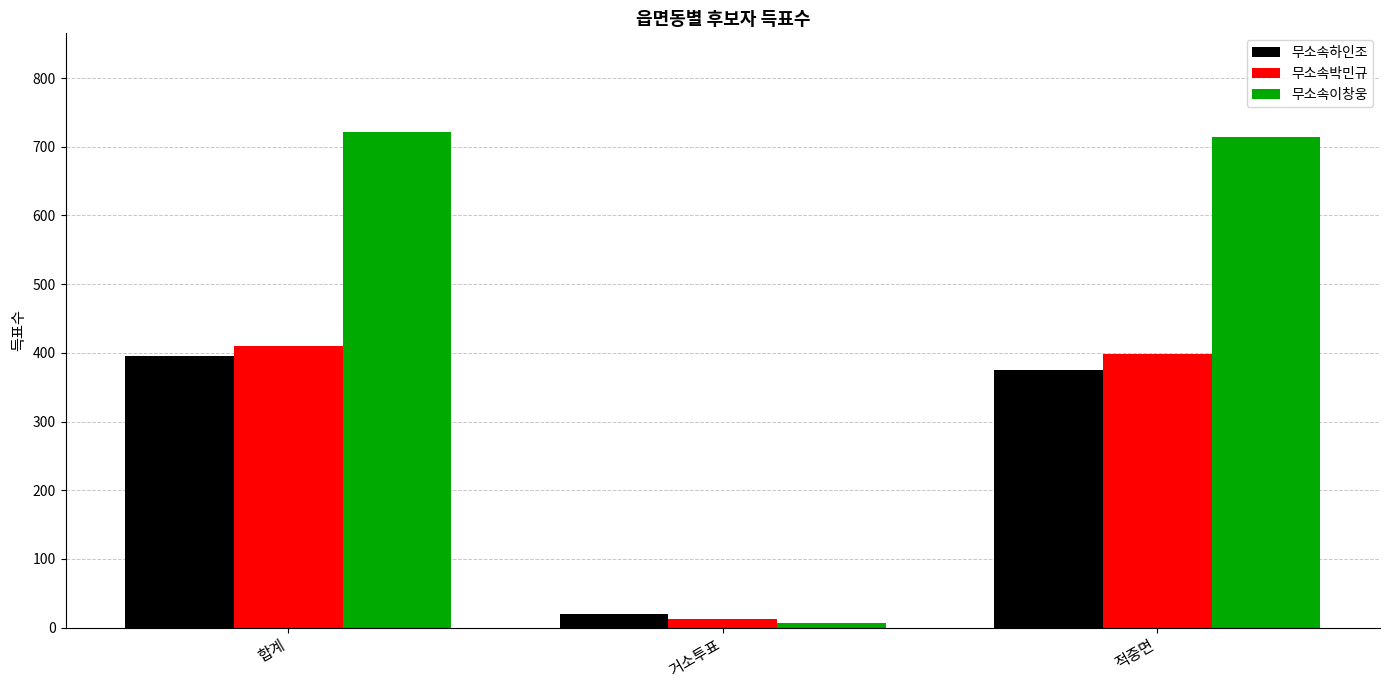

Rank the series at 합계 from highest to lowest value.

무소속이창웅, 무소속박민규, 무소속하인조